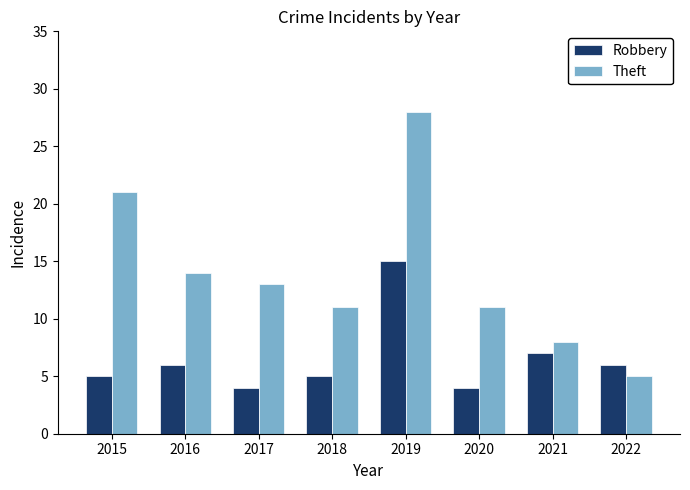

At which label does Theft reach its minimum?

2022